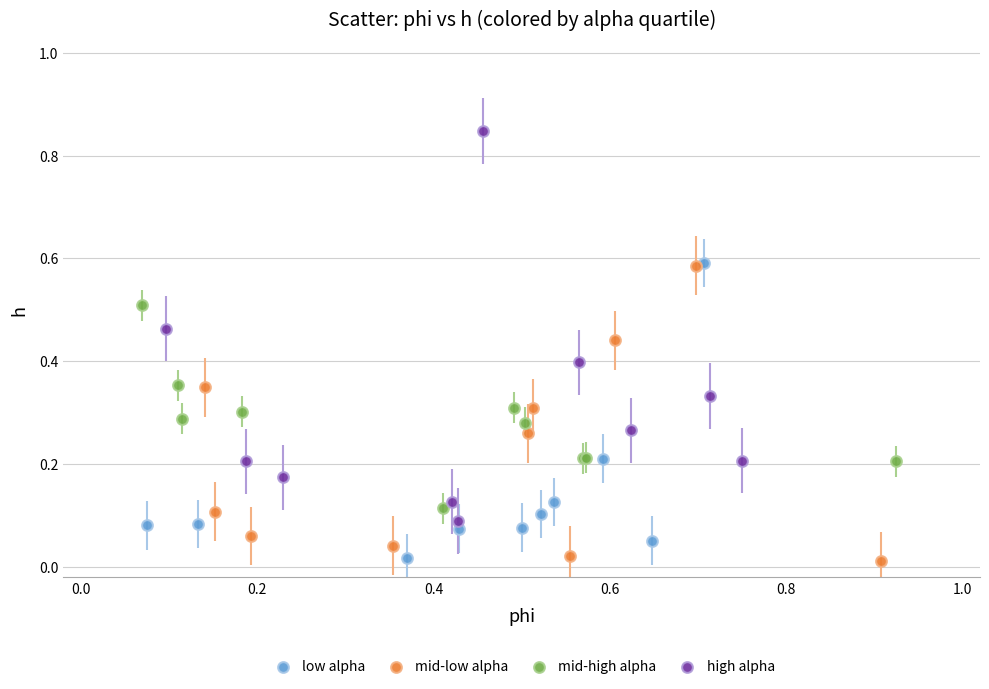

Which series reaches the maximum Y coordinate?

high alpha